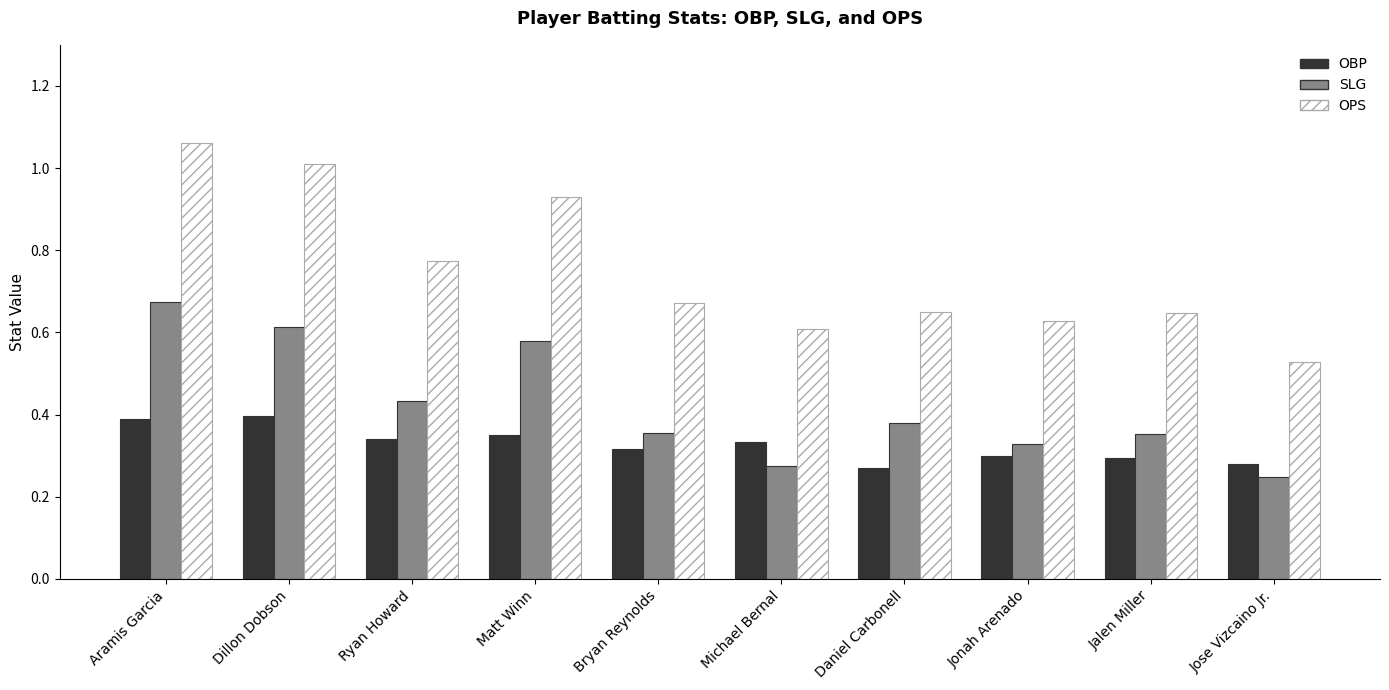

Which series has the largest total across all categories?

OPS